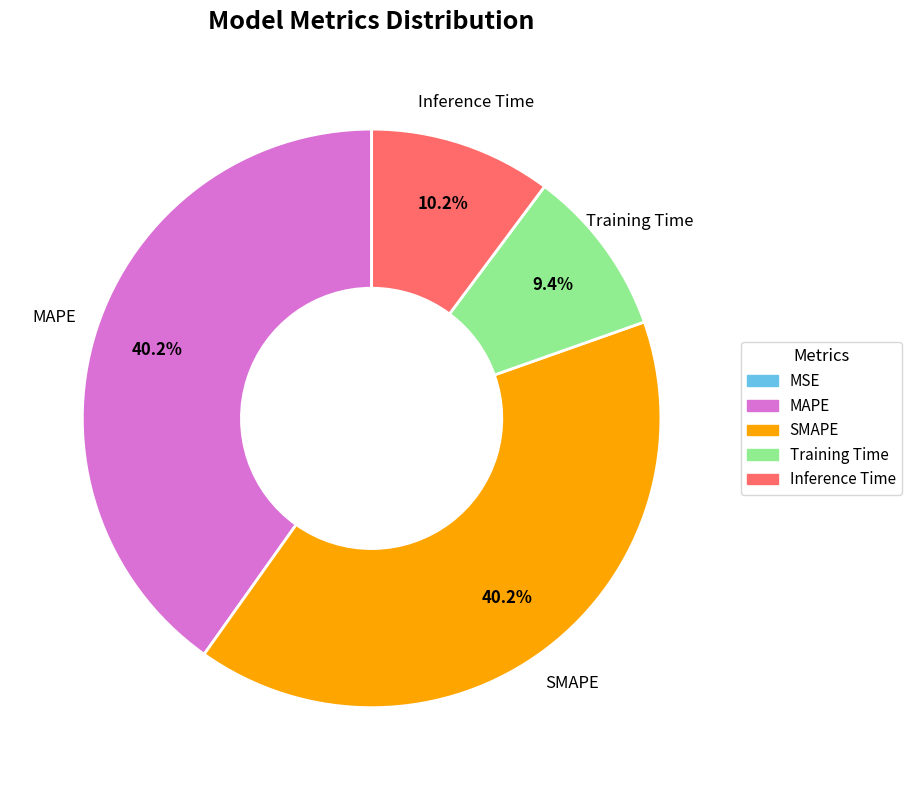

What portion of the pie excludes MAPE?

59.8%